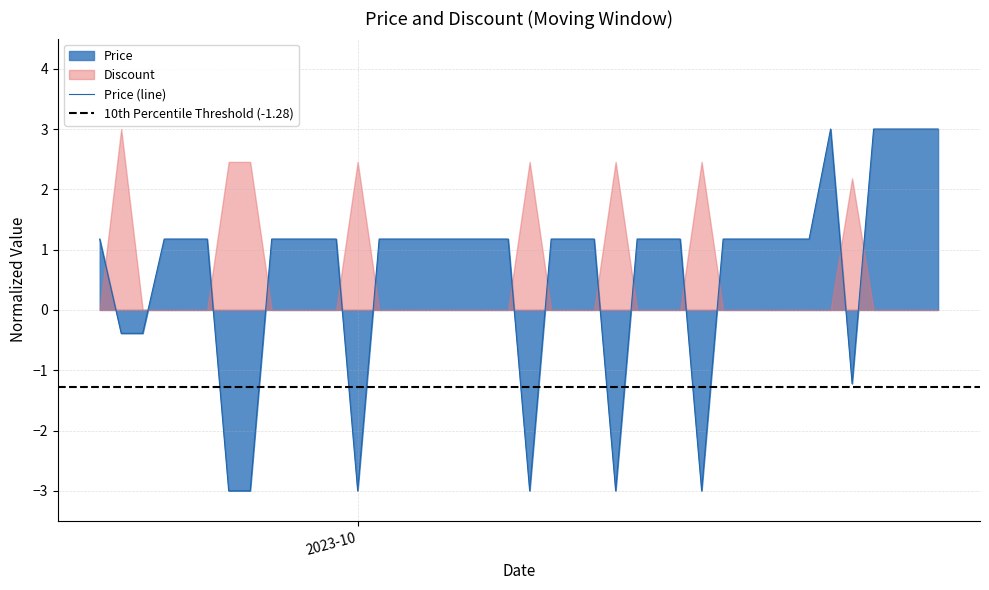

What is the lowest value of the Price (line) series?

-3.0